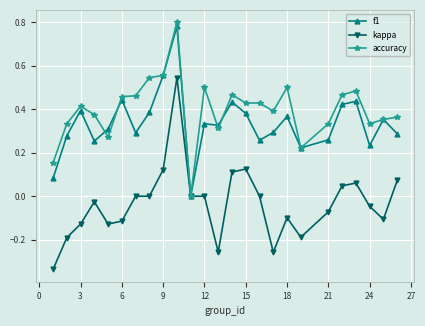

True or false: kappa has more than 1 points higher than both neighbors.

True